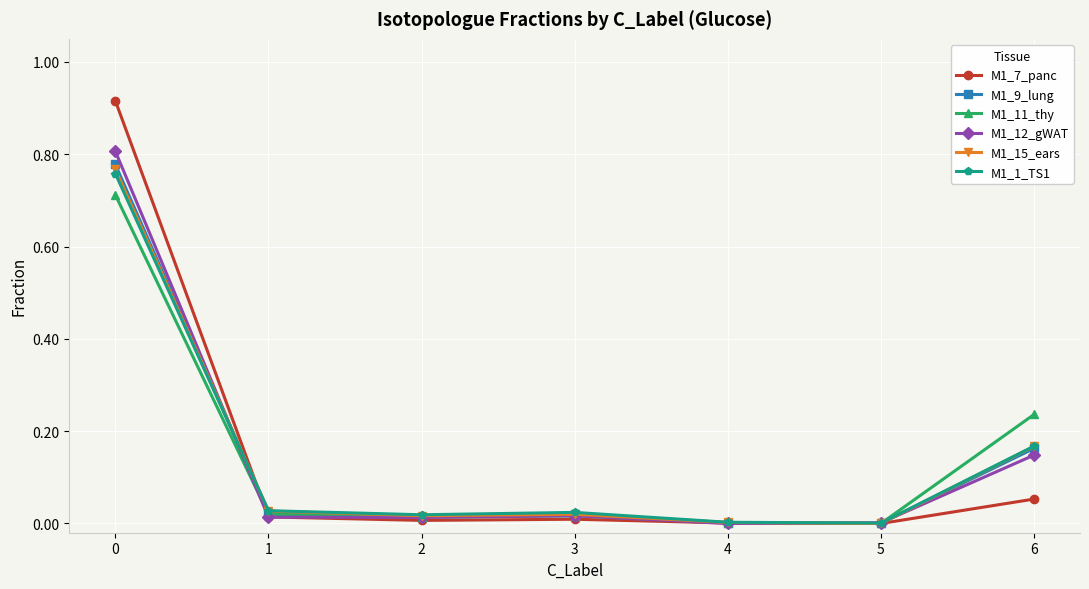

Rank the series by their maximum value, from highest to lowest.

M1_7_panc, M1_12_gWAT, M1_9_lung, M1_15_ears, M1_1_TS1, M1_11_thy